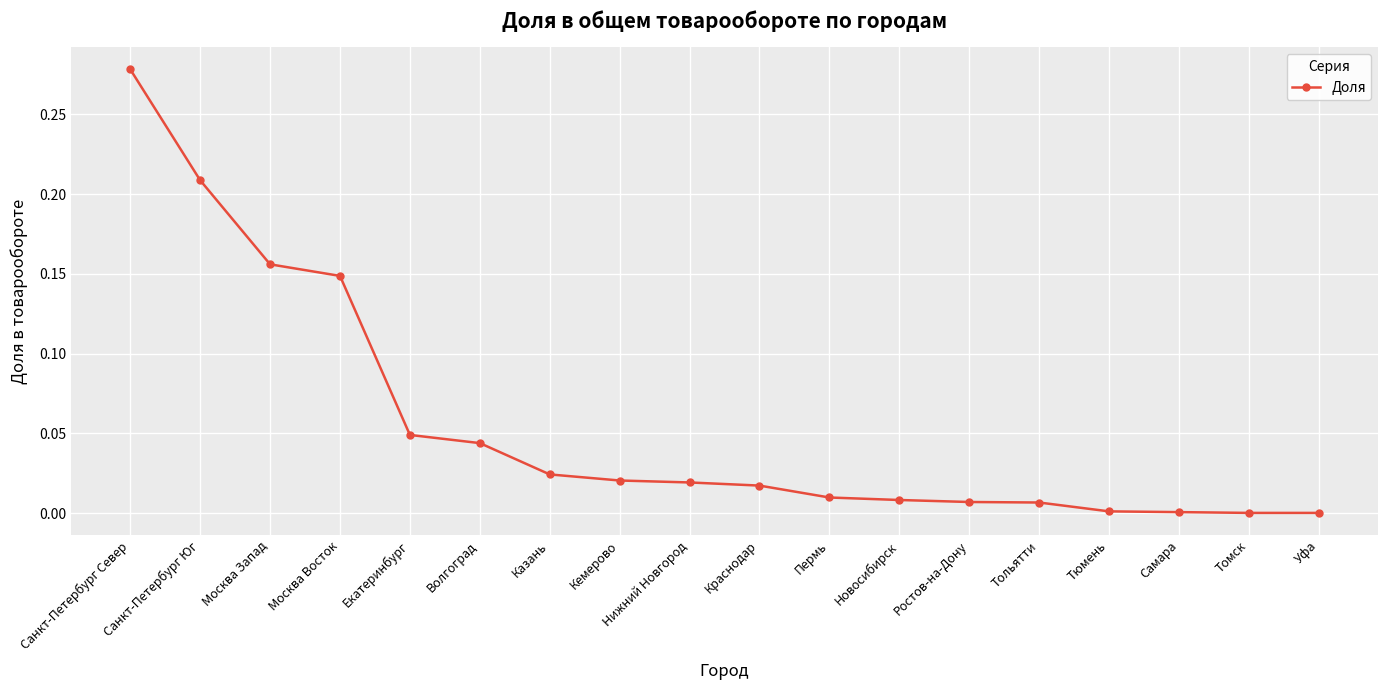

Which has a higher value, Волгоград or Пермь?

Волгоград